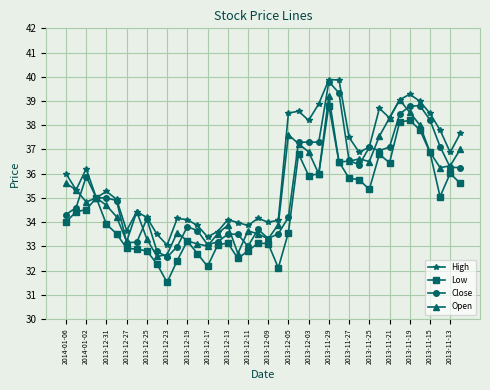

What is the value of the Close point at the 32nd from the left?

37.0